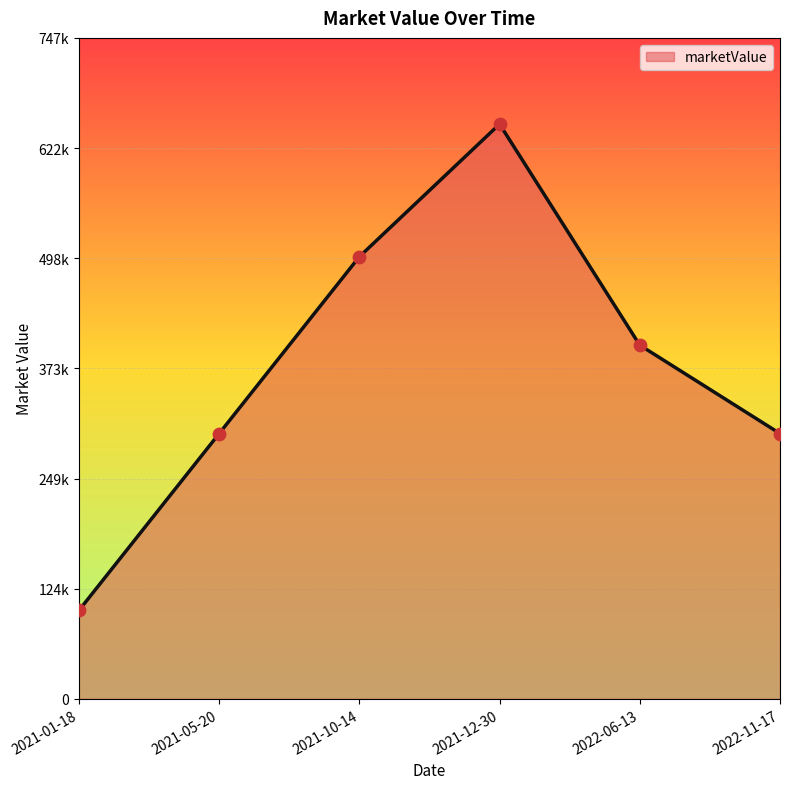

What is the change in value from 2021-01-18 to 2021-10-14?

+400000